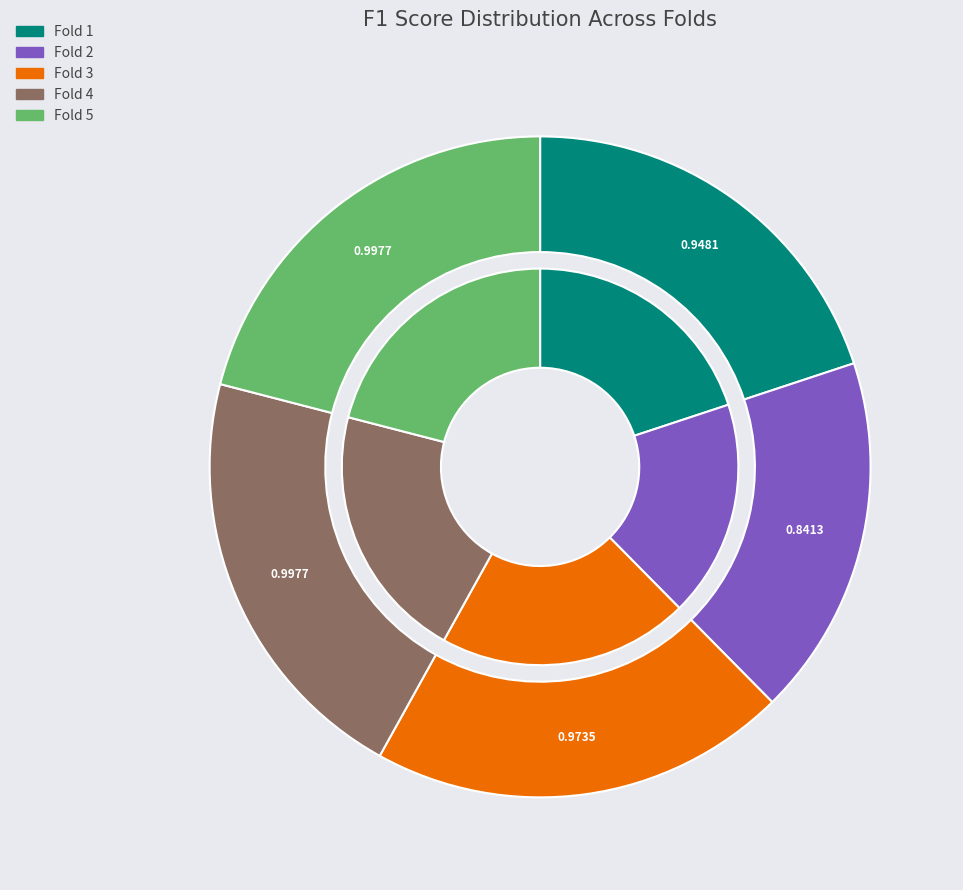

Rank the categories by value from lowest to highest.

Fold 2, Fold 1, Fold 3, Fold 4, Fold 5